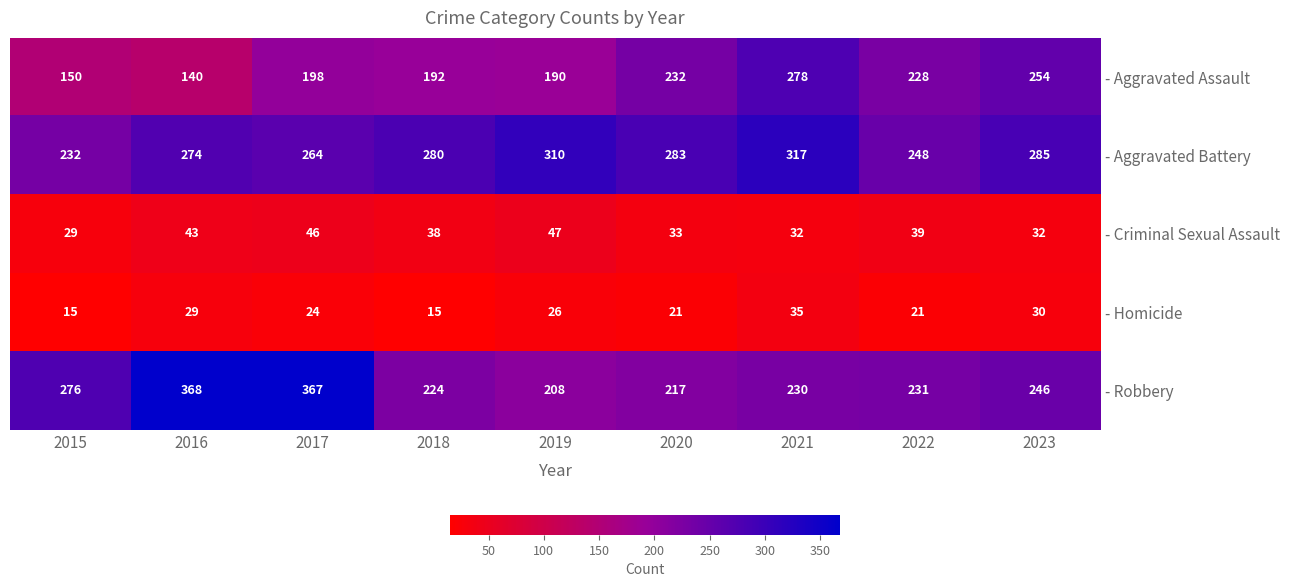

True or false: - Aggravated Battery has a value of 310 at 2019.

True